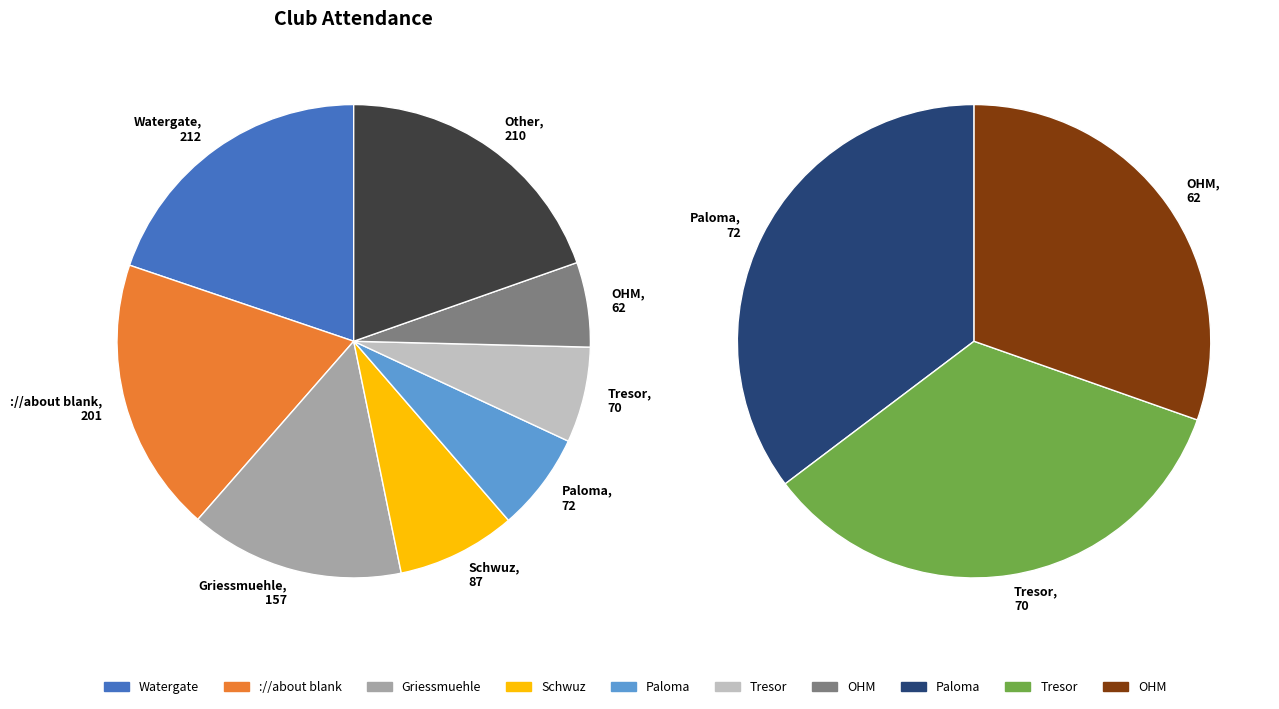

To the nearest percent, what percentage of the pie is Paloma?

7%